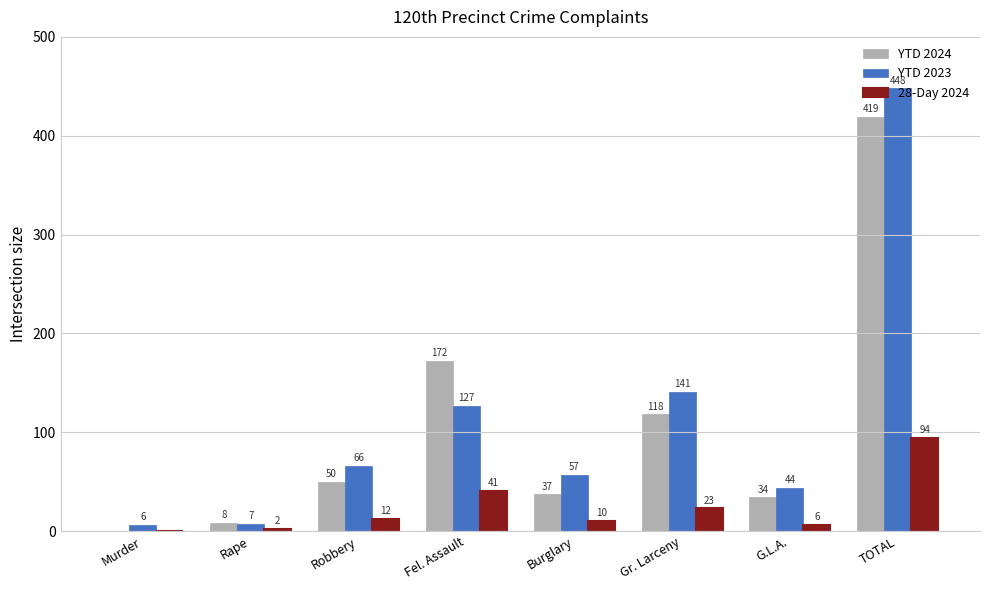

Are the bars horizontal?

No